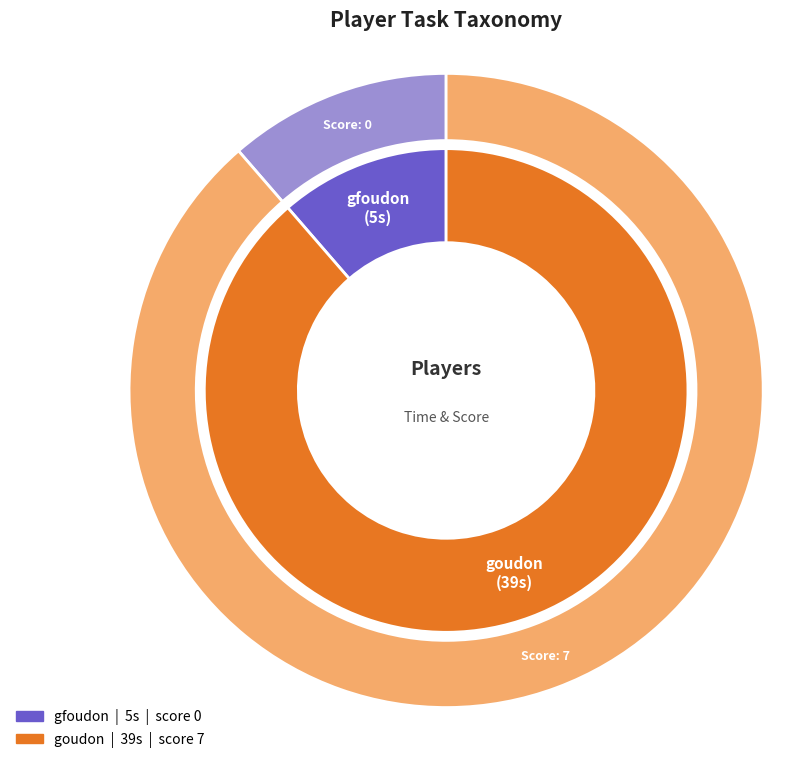

Rank the categories by value from lowest to highest.

gfoudon, goudon